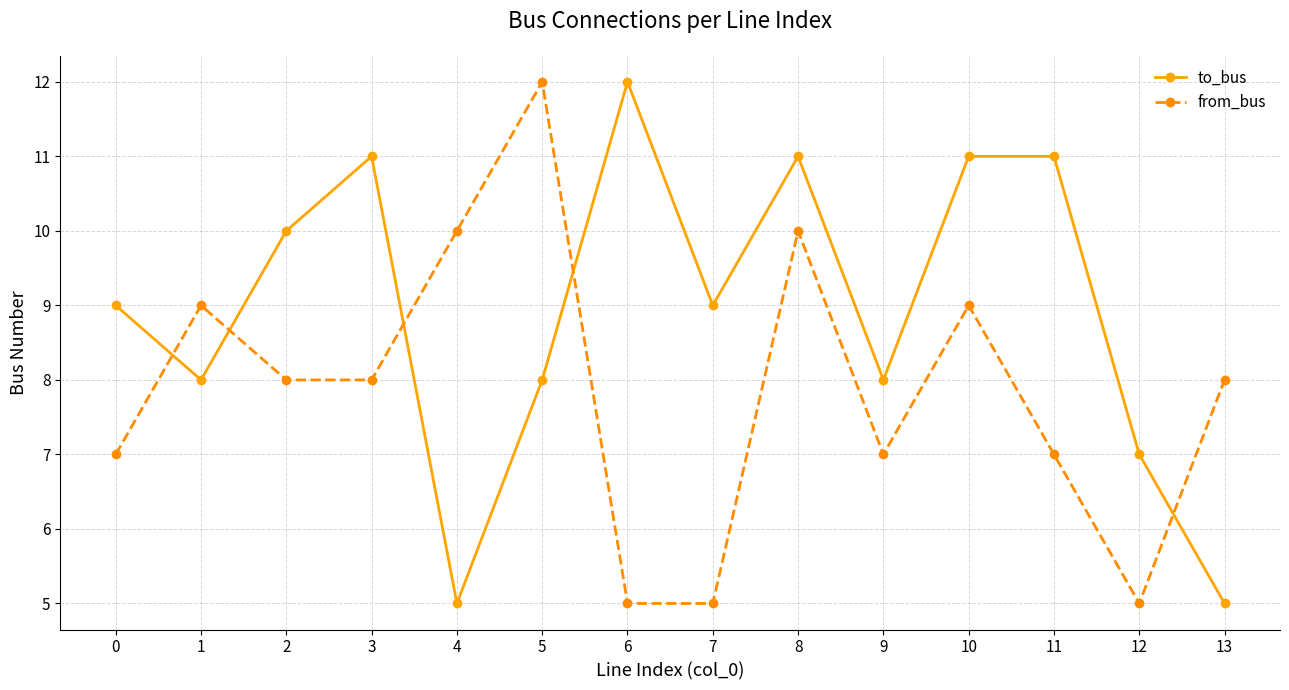

What is the highest value of the to_bus series?

12